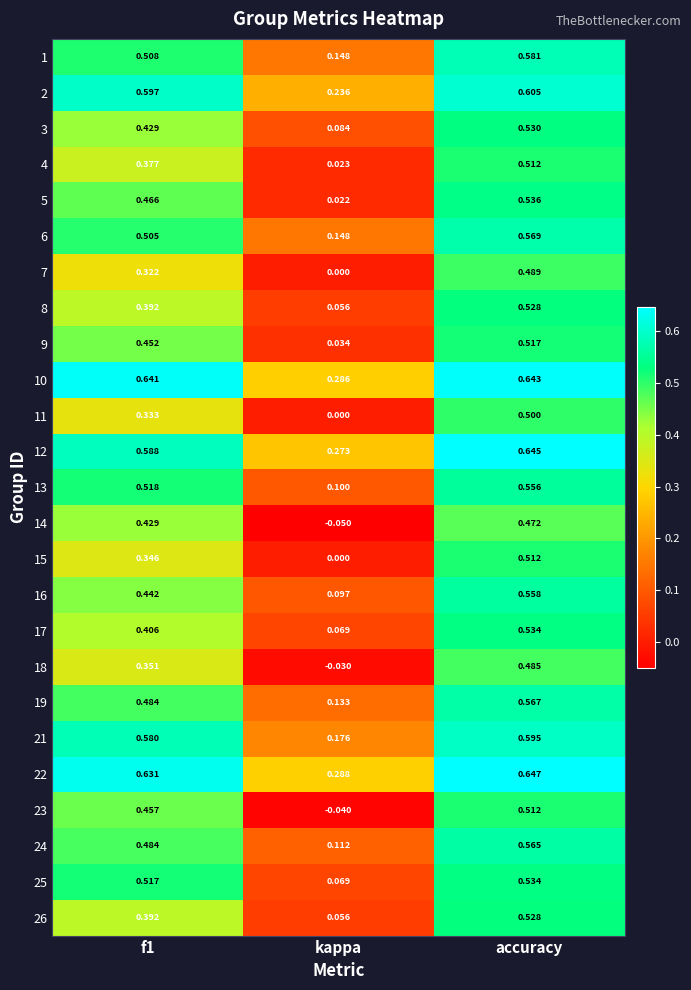

Where is 7 nearest to the value 0?

kappa